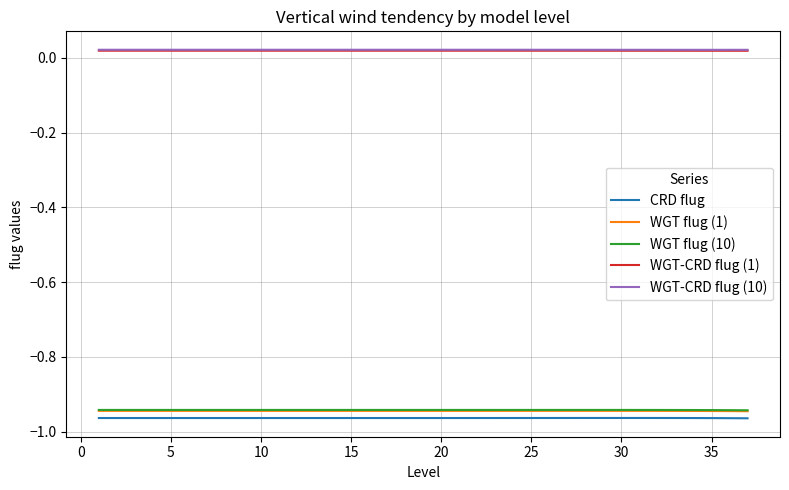

At how many categories does at least one series exceed 0?

37